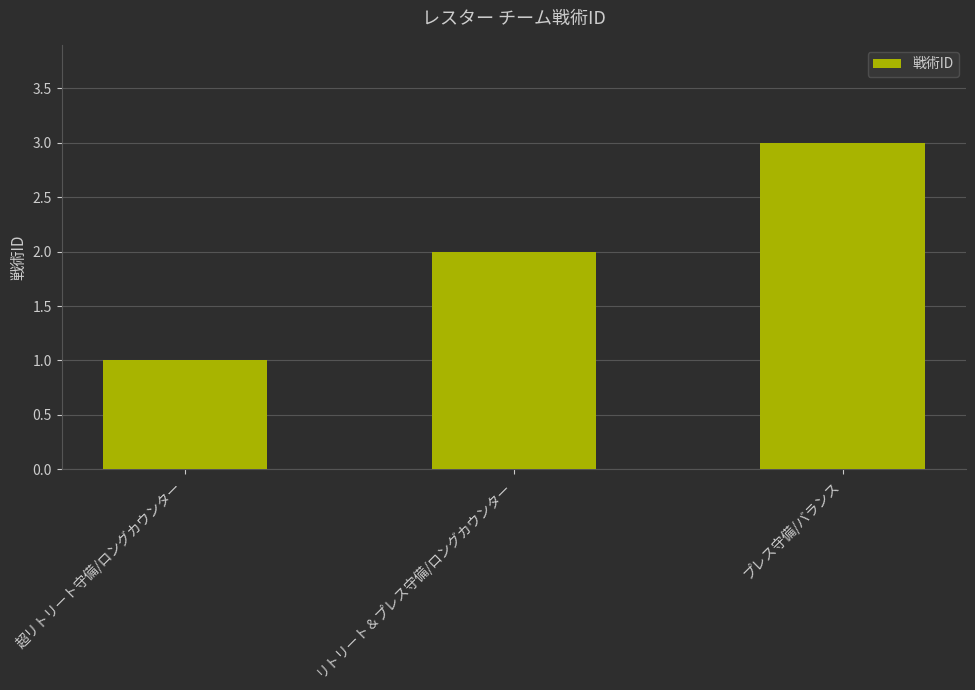

What is the sum of the values at 超リトリート守備/ロングカウンター and リトリート＆プレス守備/ロングカウンター?

3